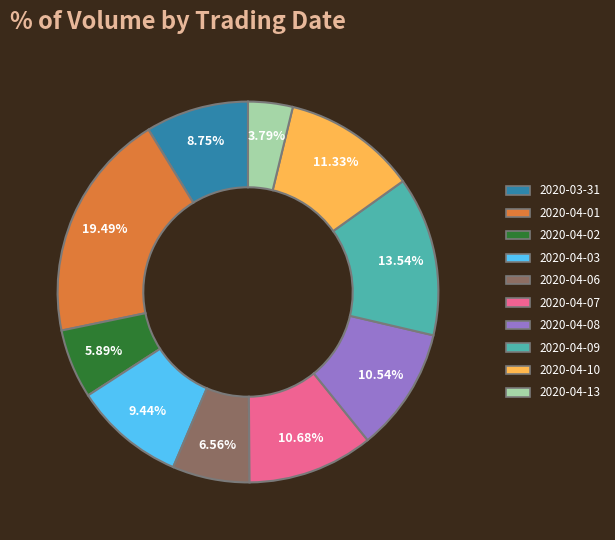

How many slices are in this pie chart?

10